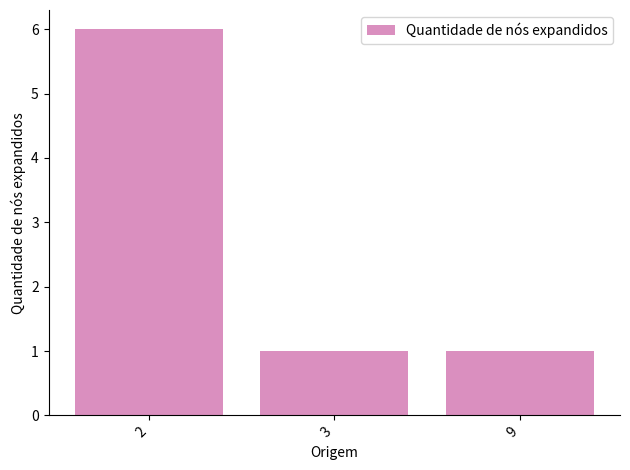

True or false: the data shows 1 at 3.

True